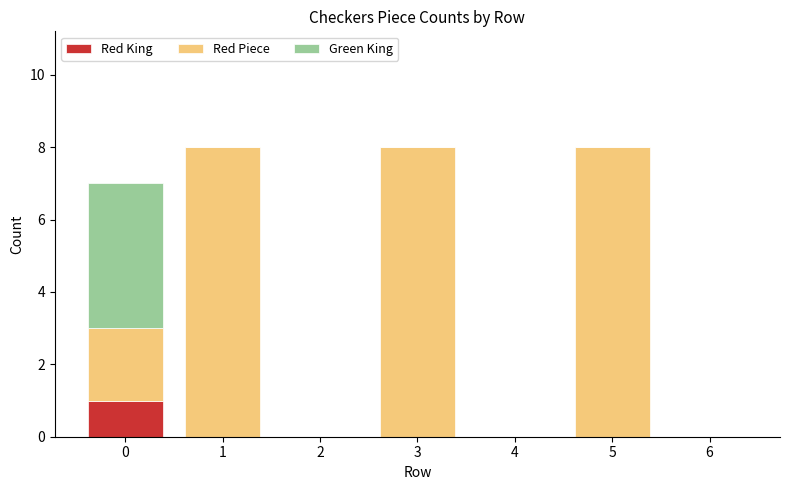

What is the total value across all series at 3?

8